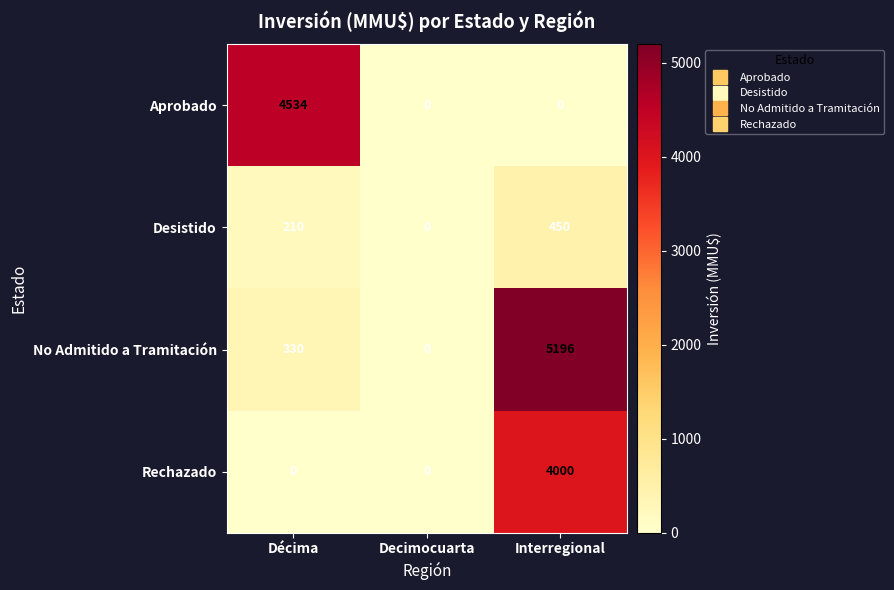

Reading left to right, what are all the values shown in this chart?

Aprobado: 4534	0	0
Desistido: 210	0	450
No Admitido a Tramitación: 330	0	5196
Rechazado: 0	0	4000